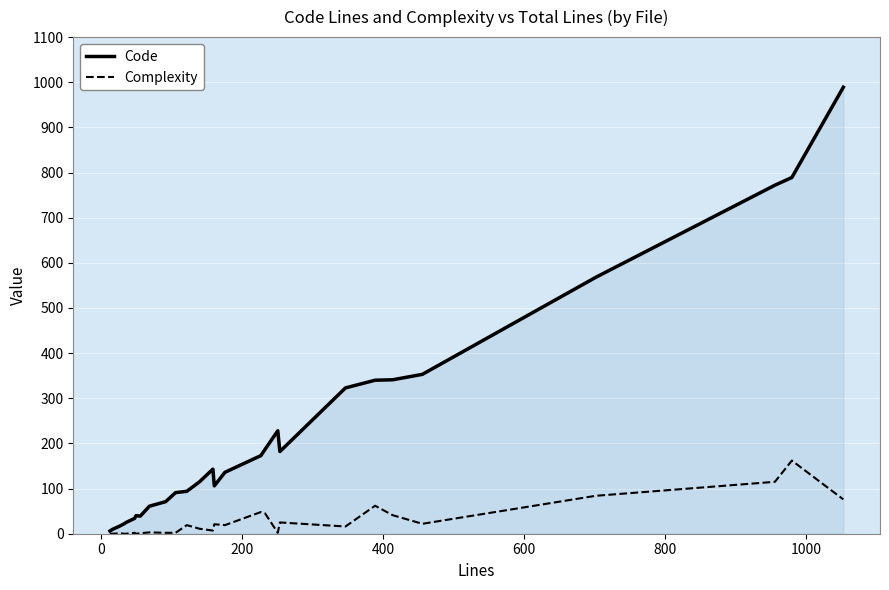

Which series has the largest total across all categories?

Code